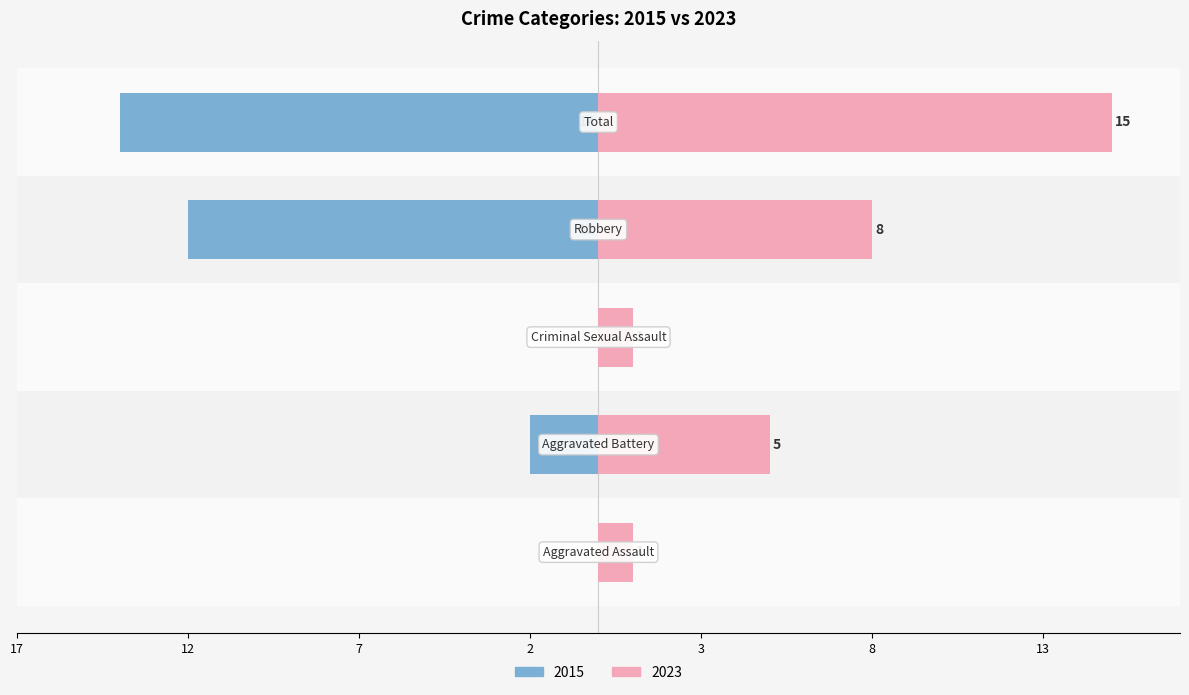

Which series has the largest total across all categories?

Right (2023)